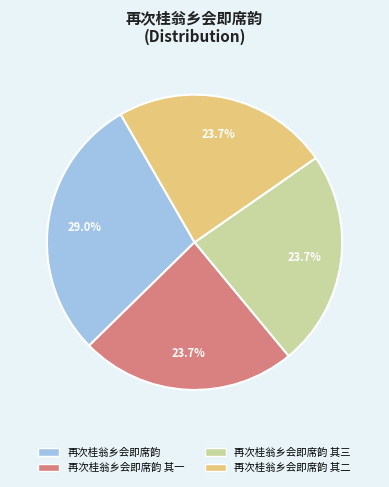

Approximately how many times larger is the value at 再次桂翁乡会即席韵 compared to 再次桂翁乡会即席韵 其三?

1.2